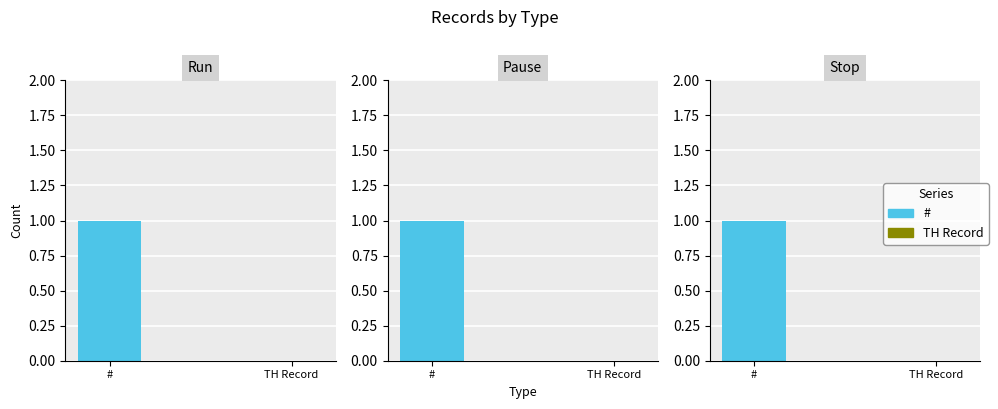

Rank the series by their maximum value, from lowest to highest.

TH Record, #